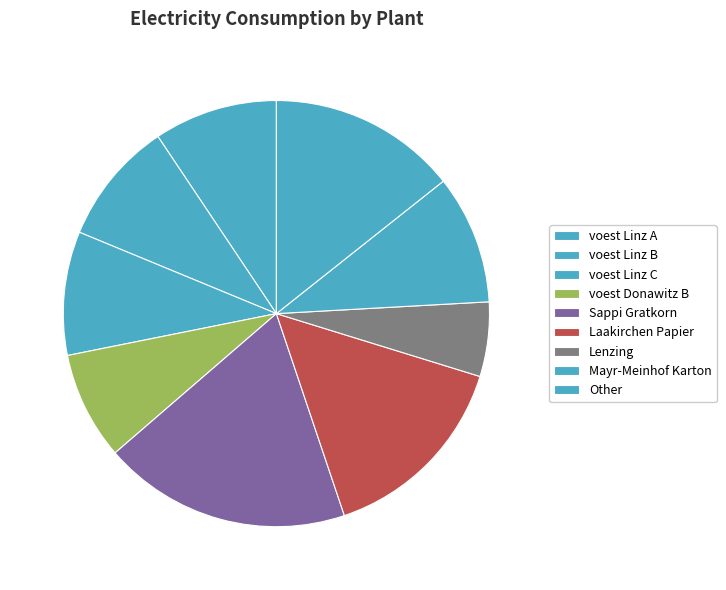

Is it true that Laakirchen Papier is 15% of the pie?

True